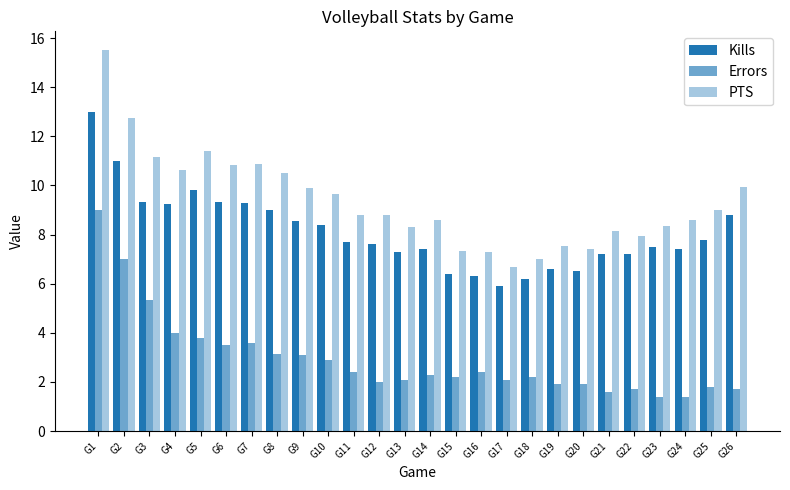

Reading right to left, extract all data points from this chart.

Kills: 8.8	7.8	7.4	7.5	7.2	7.2	6.5	6.6	6.2	5.9	6.3	6.4	7.4	7.3	7.6	7.7	8.4	8.6	9.0	9.3	9.3	9.8	9.2	9.3	11.0	13.0
Errors: 1.7	1.8	1.4	1.4	1.7	1.6	1.9	1.9	2.2	2.1	2.4	2.2	2.3	2.1	2.0	2.4	2.9	3.1	3.1	3.6	3.5	3.8	4.0	5.3	7.0	9.0
PTS: 9.9	9.0	8.6	8.3	8.0	8.2	7.4	7.5	7.0	6.7	7.3	7.3	8.6	8.3	8.8	8.8	9.7	9.9	10.5	10.9	10.8	11.4	10.6	11.2	12.8	15.5